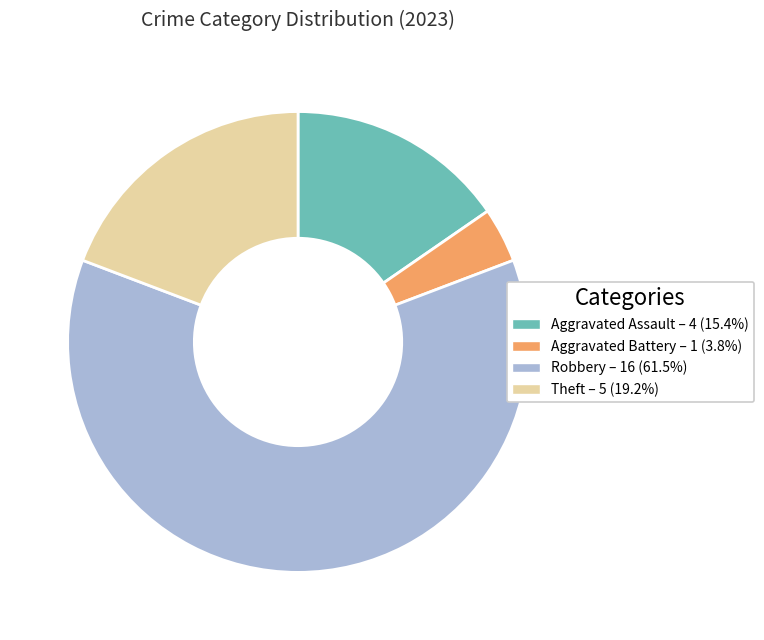

Count the number of slices in the pie.

4